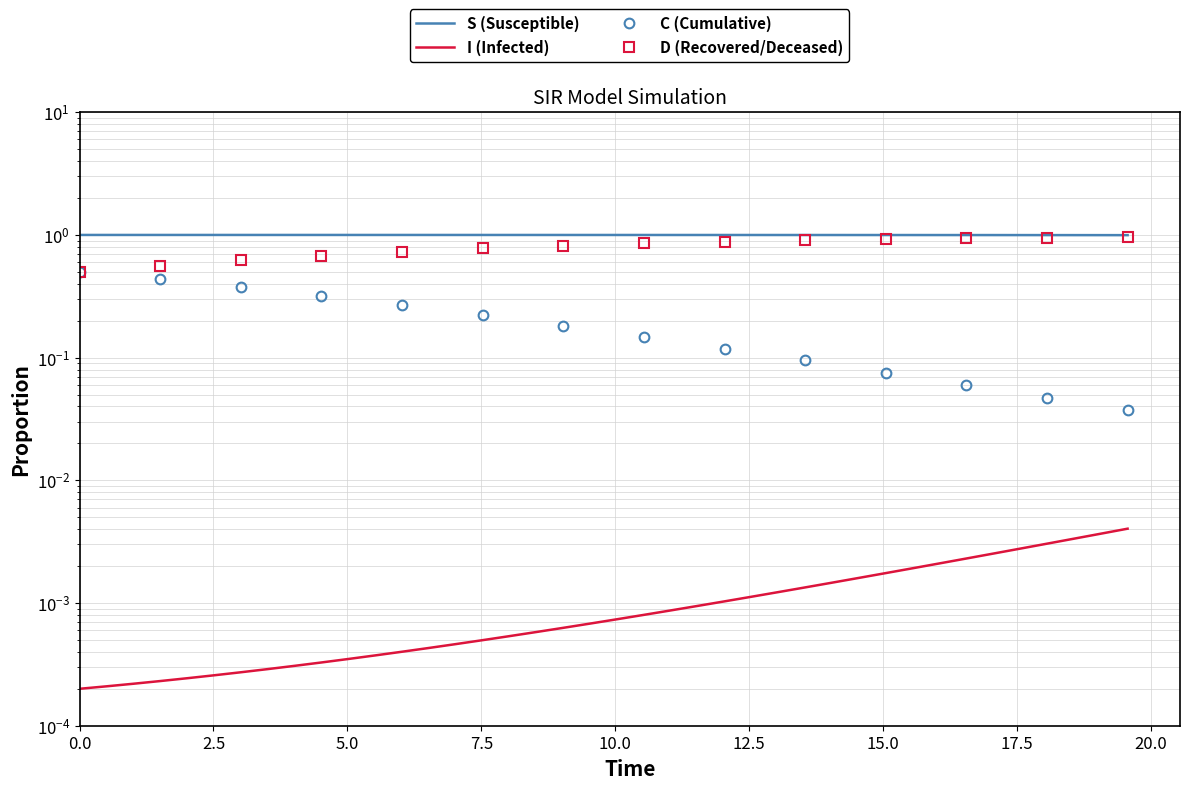

What is the value of the S point at the 28th from the left?

1.0